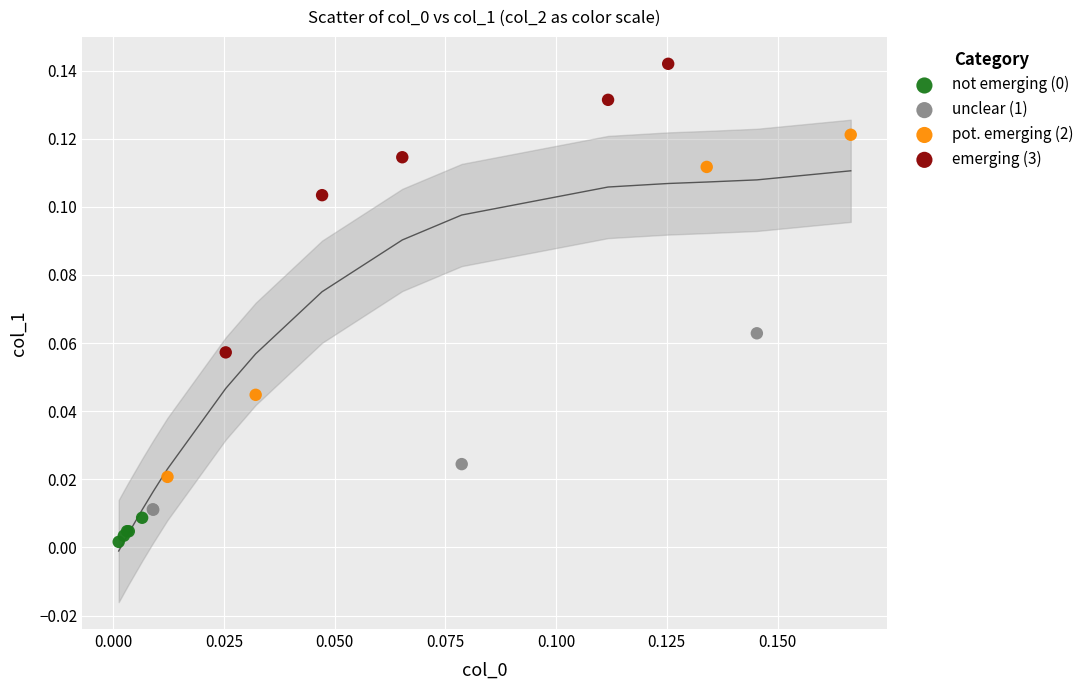

Which series has the largest Y range (max minus min)?

pot. emerging (2)